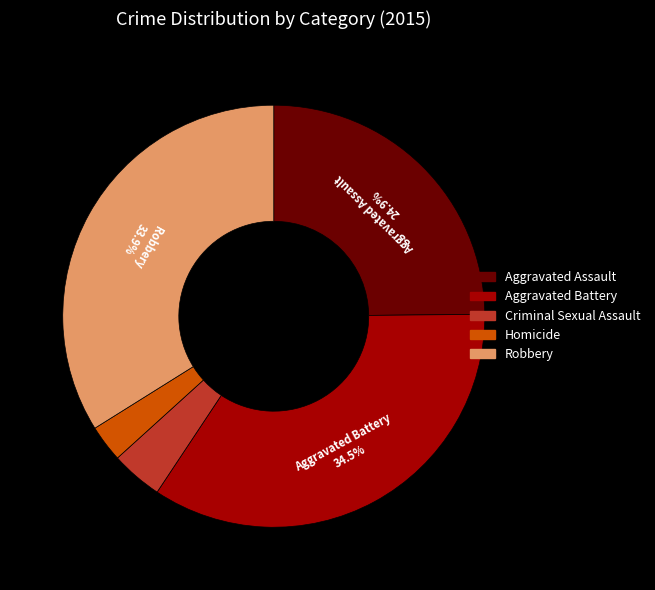

To the nearest percent, what is the difference between the largest and smallest slice percentages?

32%